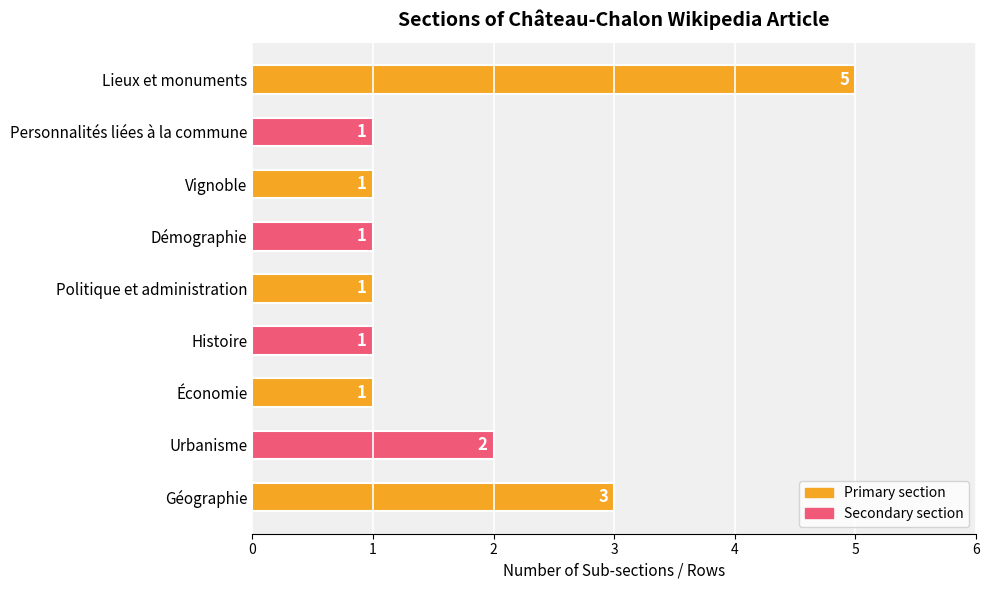

How many categories are shown in the chart?

9